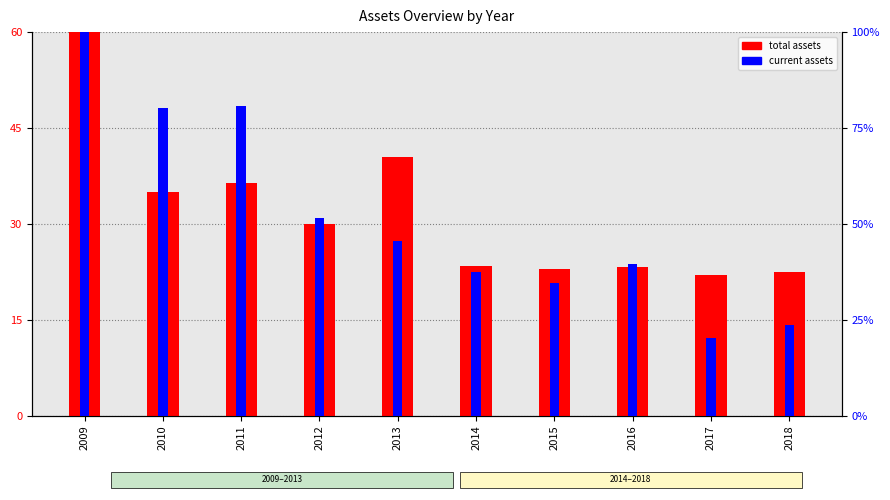

What is the maximum value for total assets?

60.0